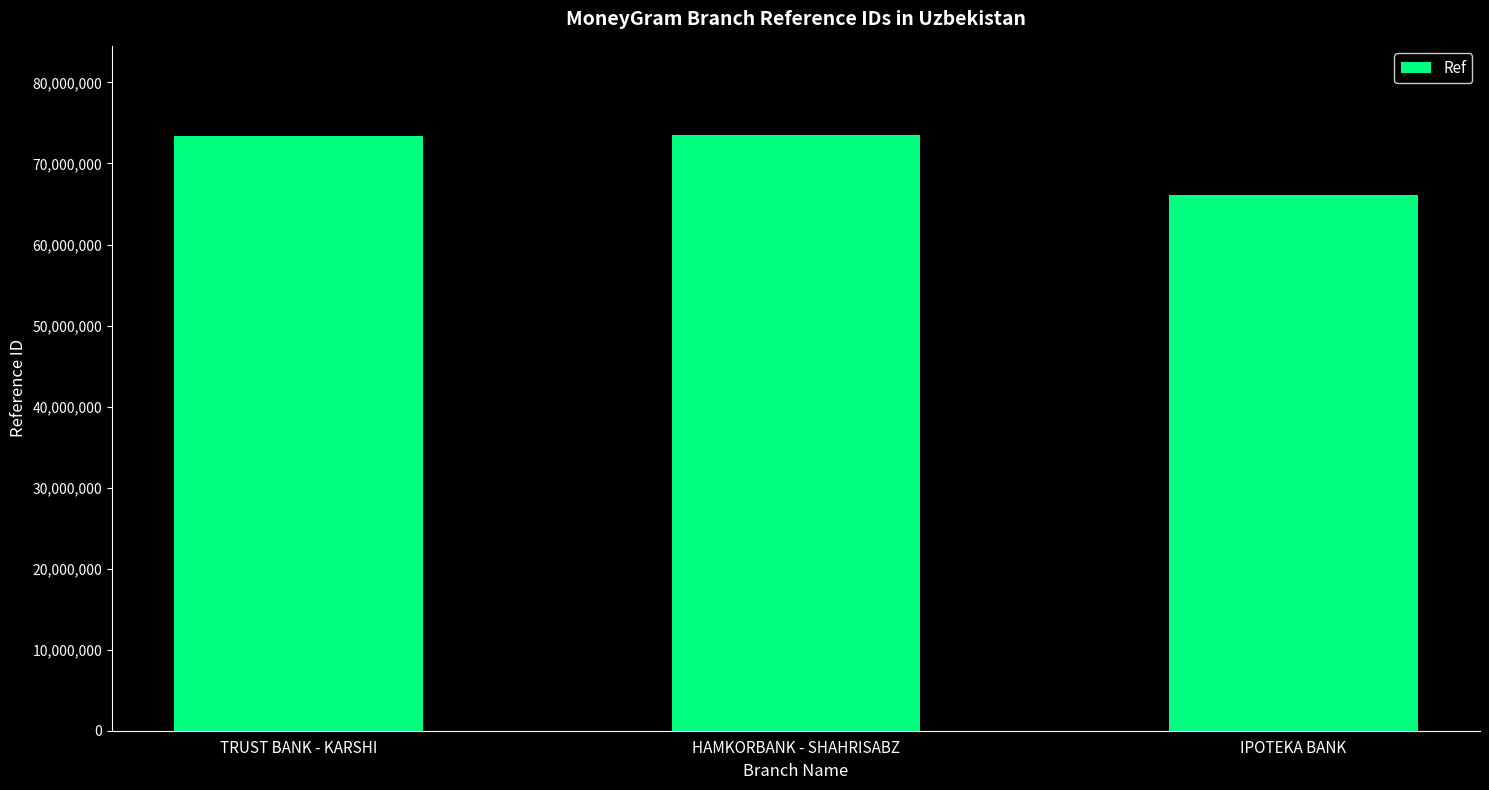

What is the label of the 1st bar from the left?

TRUST BANK - KARSHI